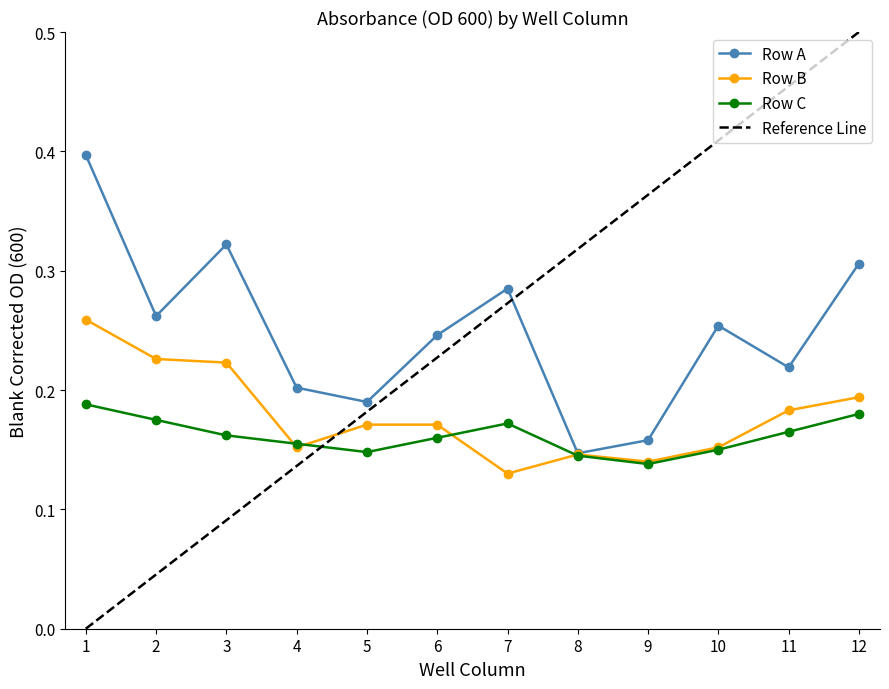

At which category does Row B reach its first local peak?

8